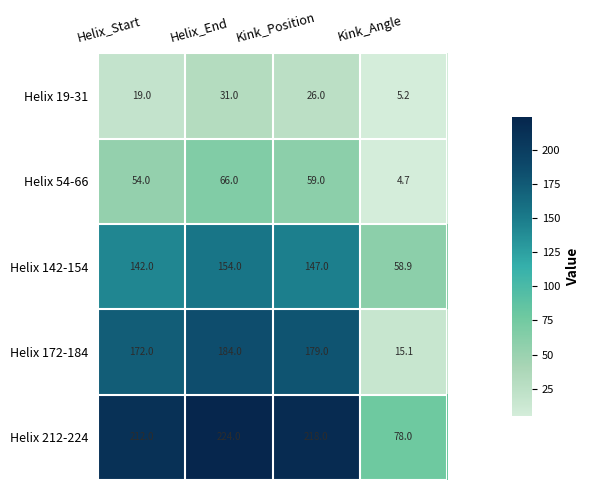

Between Kink_Position and Kink_Angle, which series saw the biggest shift?

Helix 172-184